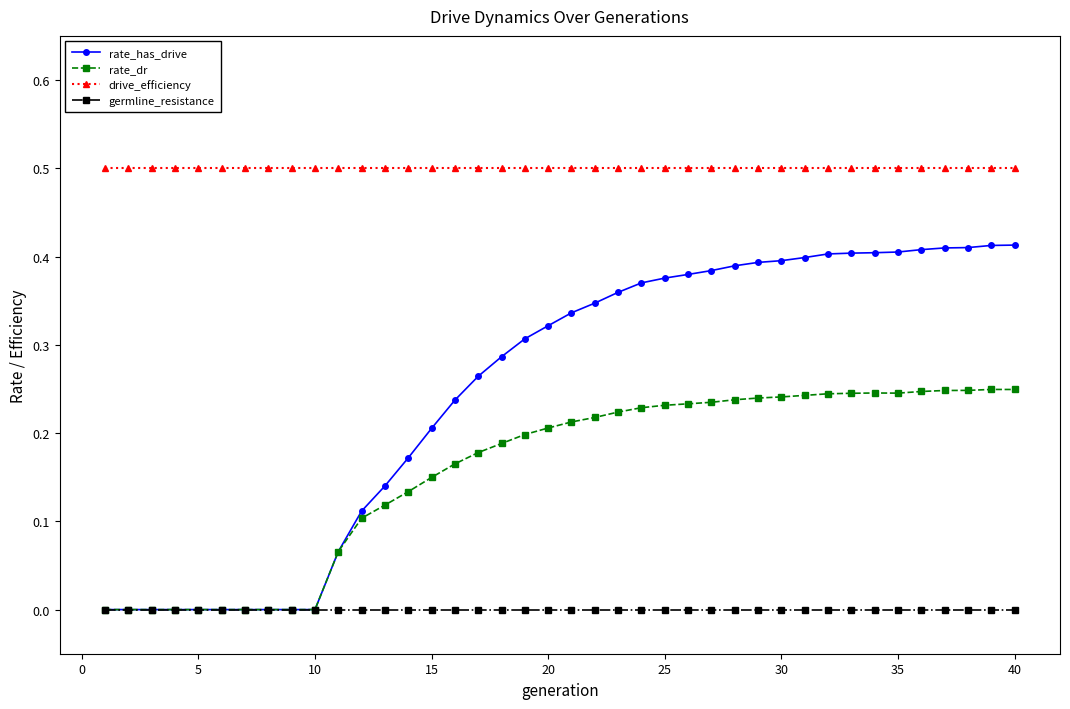

True or false: germline_resistance and drive_efficiency intersect in this chart.

False